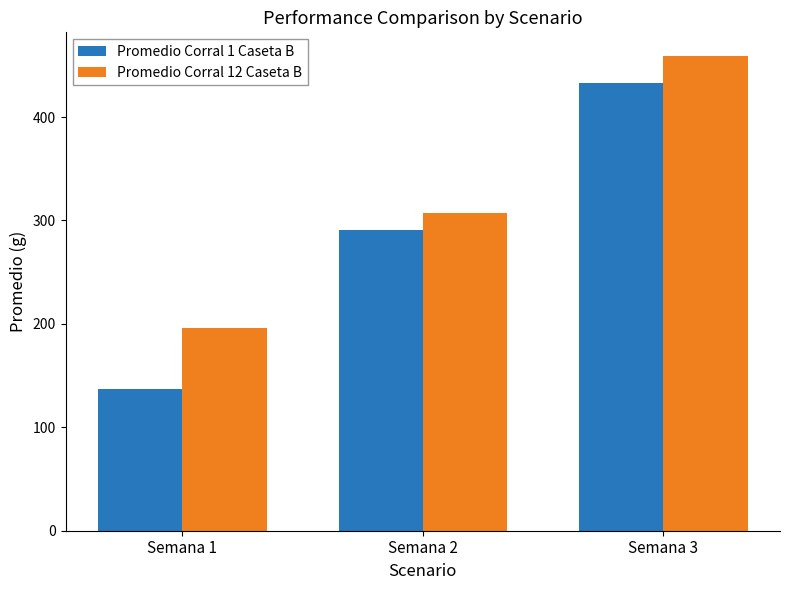

Is the value of Promedio Corral 12 Caseta B at Semana 2 greater than the value of Promedio Corral 1 Caseta B at Semana 1?

Yes